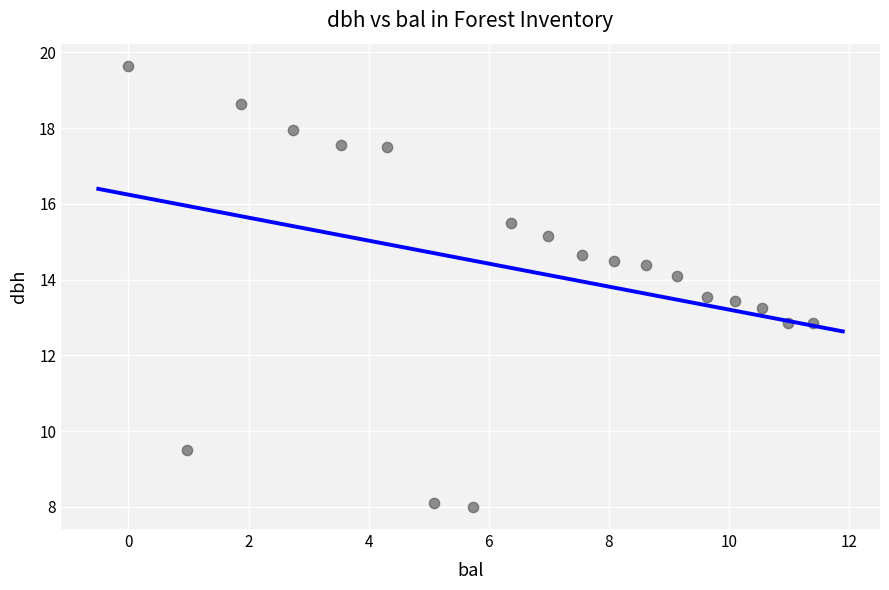

What is the range of X values (max minus min)?

11.4